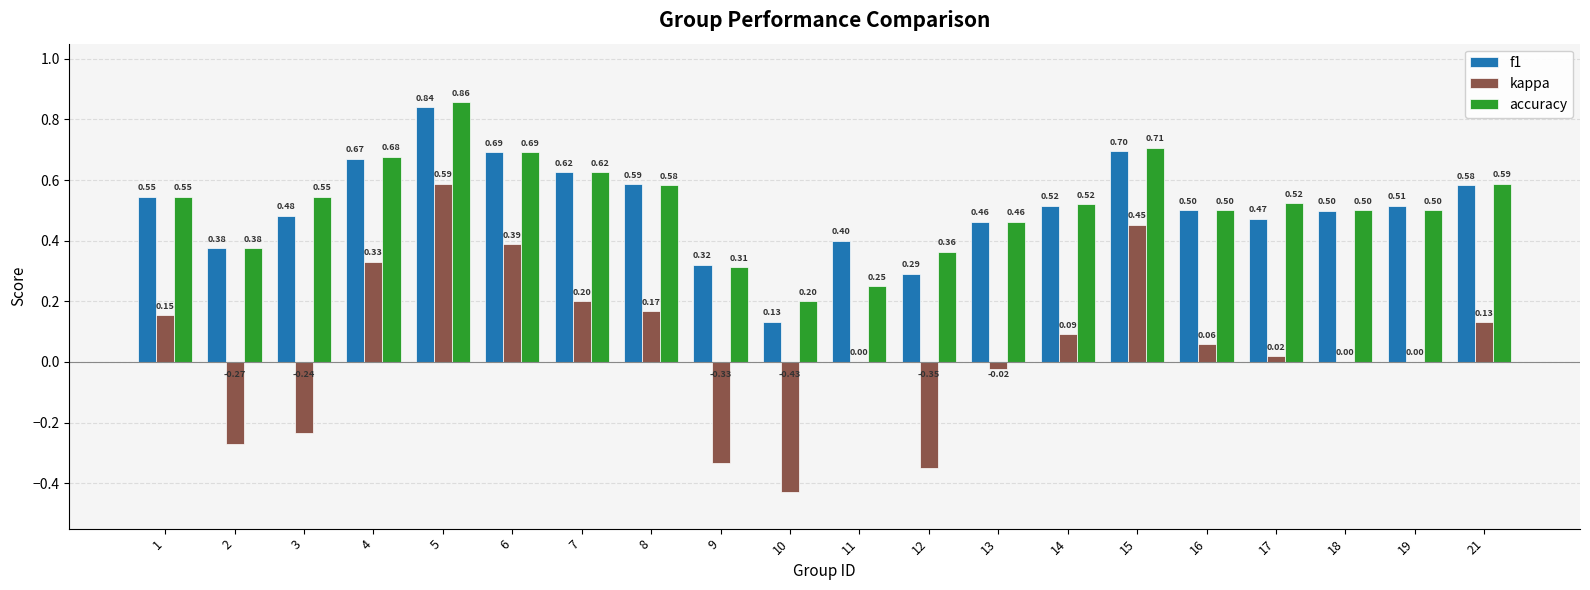

What is the sum of the accuracy values at 15 and 9?

1.0